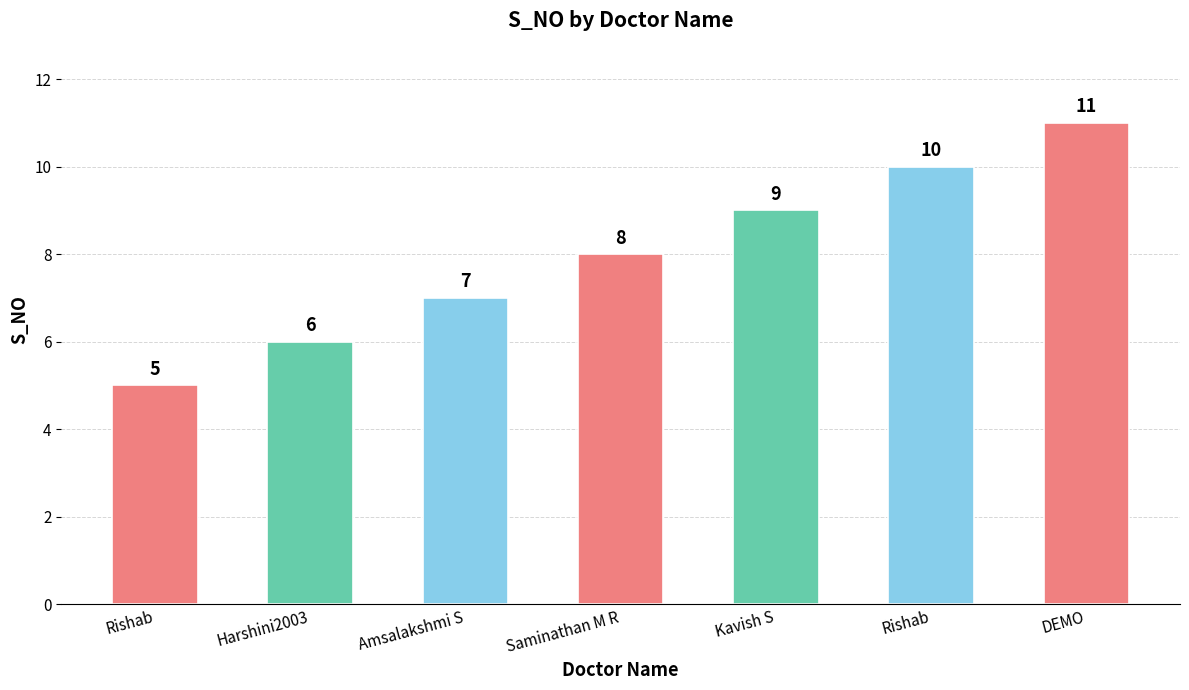

How many distinct data groups are displayed?

1